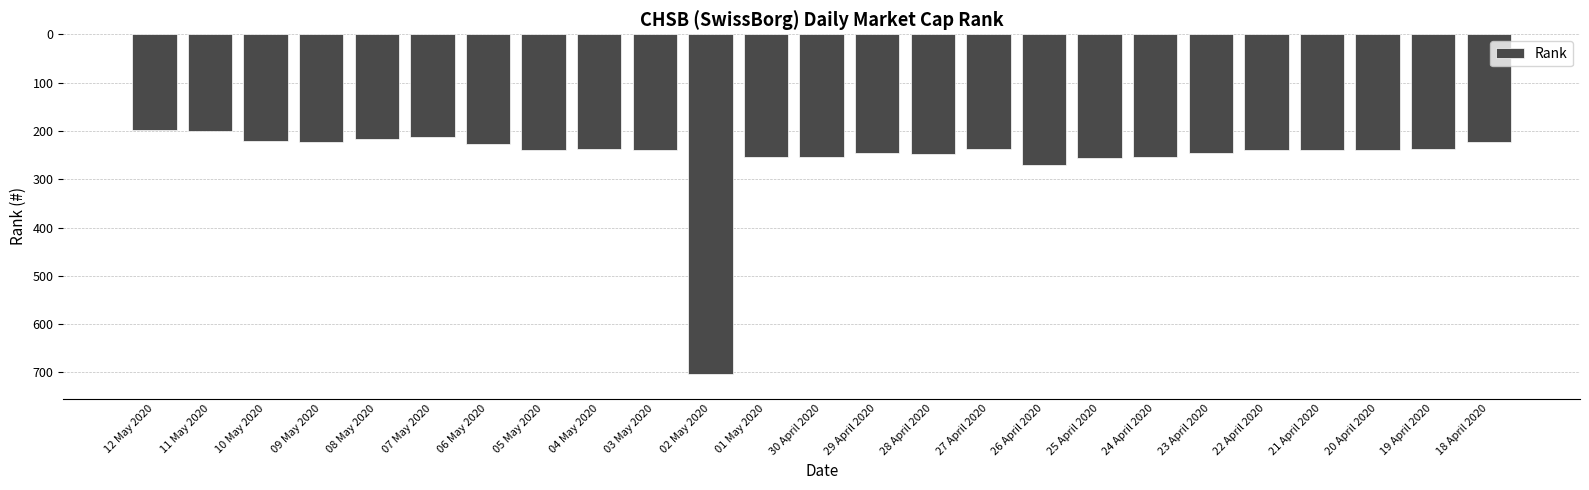

At which label does the data first exceed 239?

05 May 2020